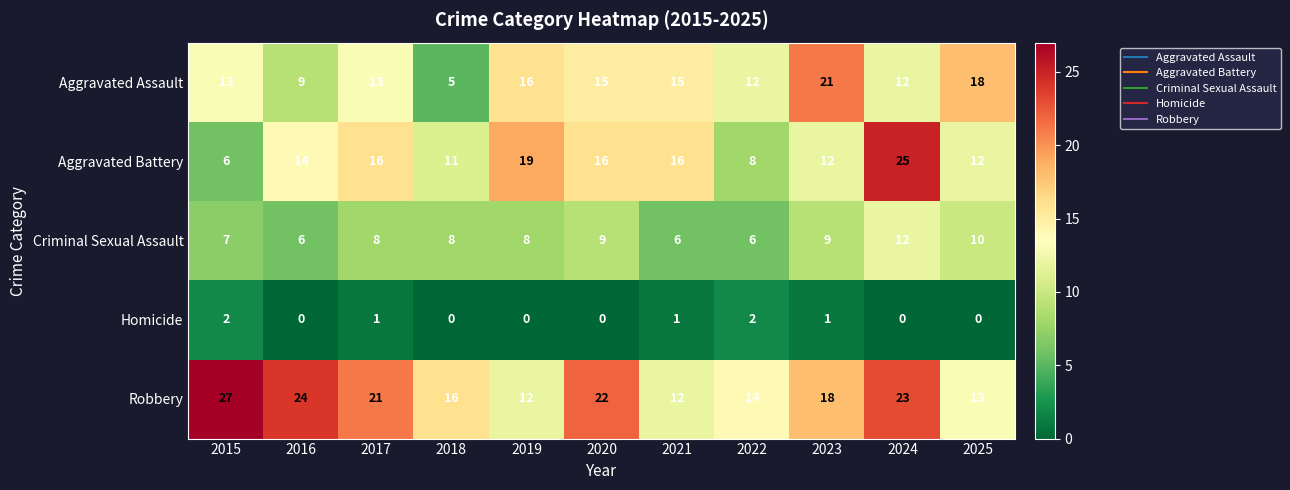

True or false: Aggravated Assault has a value of 7 at 2024.

False